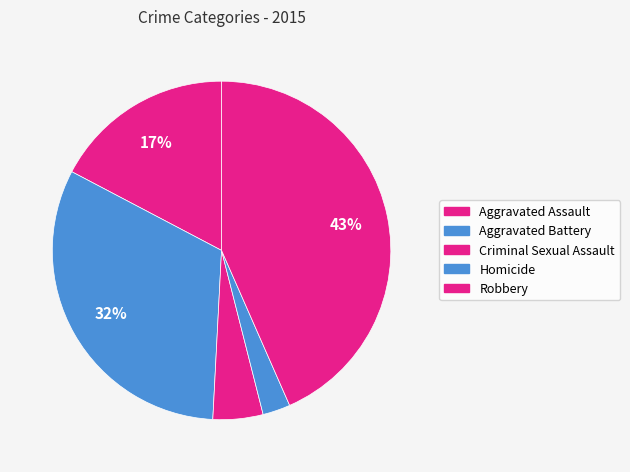

To the nearest percent, what percentage of the pie is Homicide?

3%